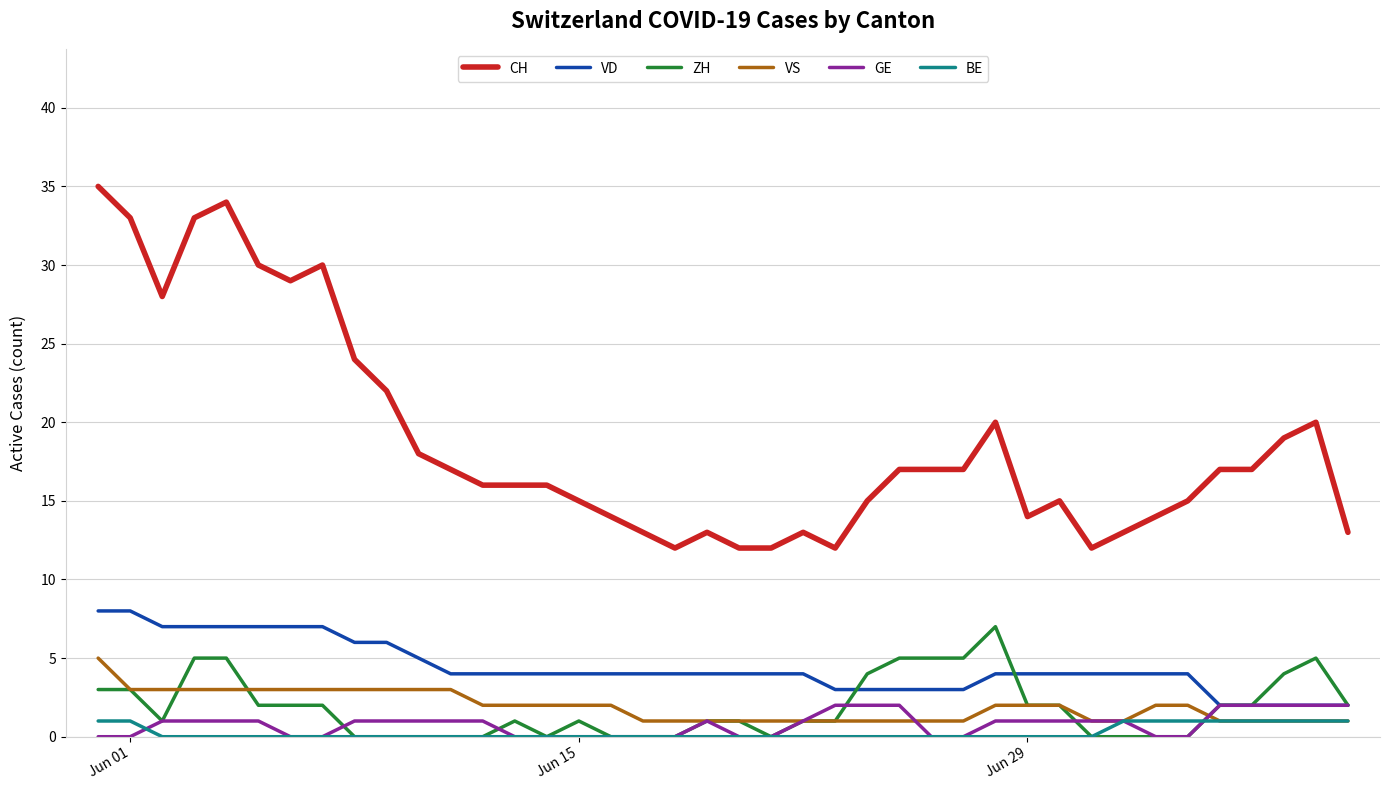

Which series has the widest spread of values?

CH